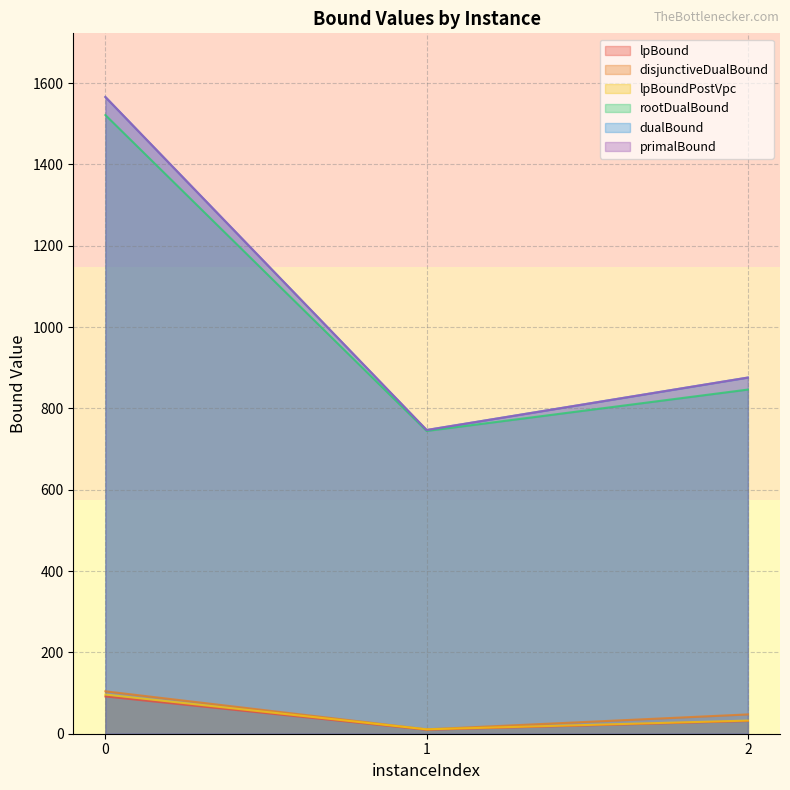

How many data points in primalBound are less than 876?

1